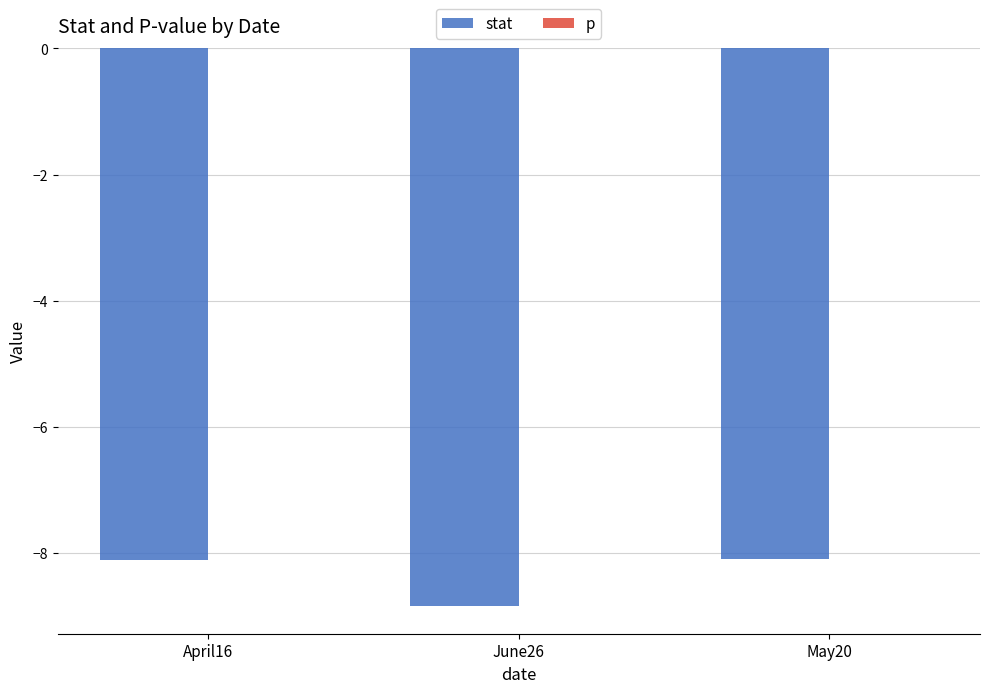

What is the maximum value for stat?

-8.1